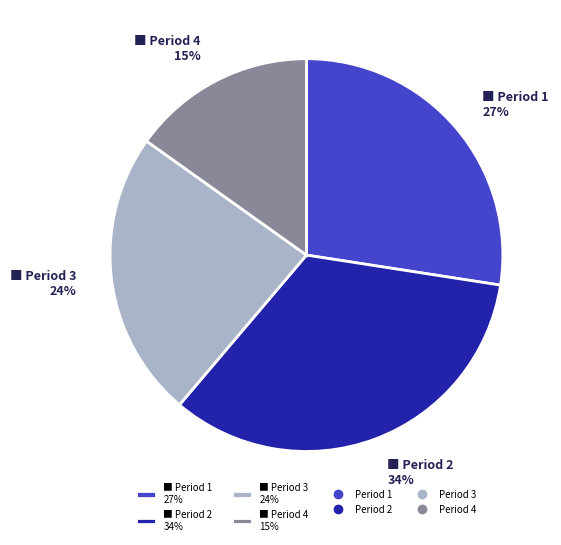

True or false: ■ Period 3 24% accounts for 13% of the total.

False